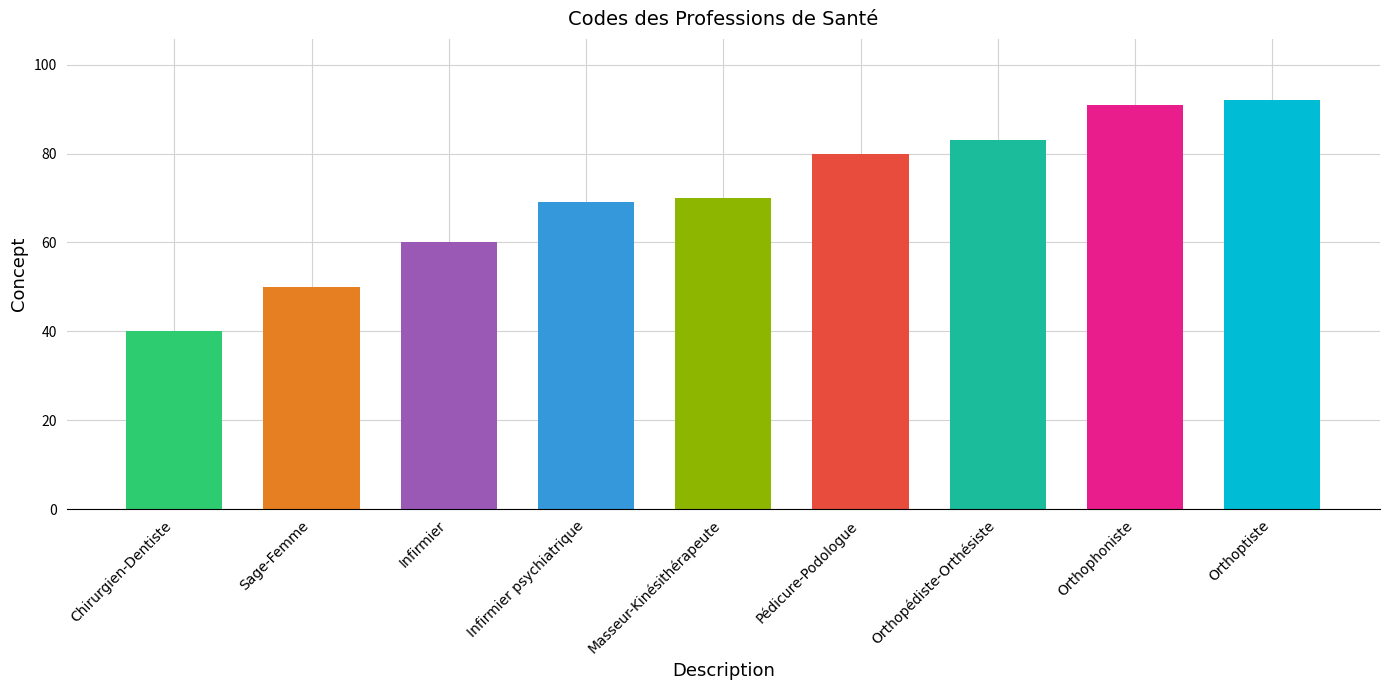

Are the bars grouped side by side (vs. stacked)?

No